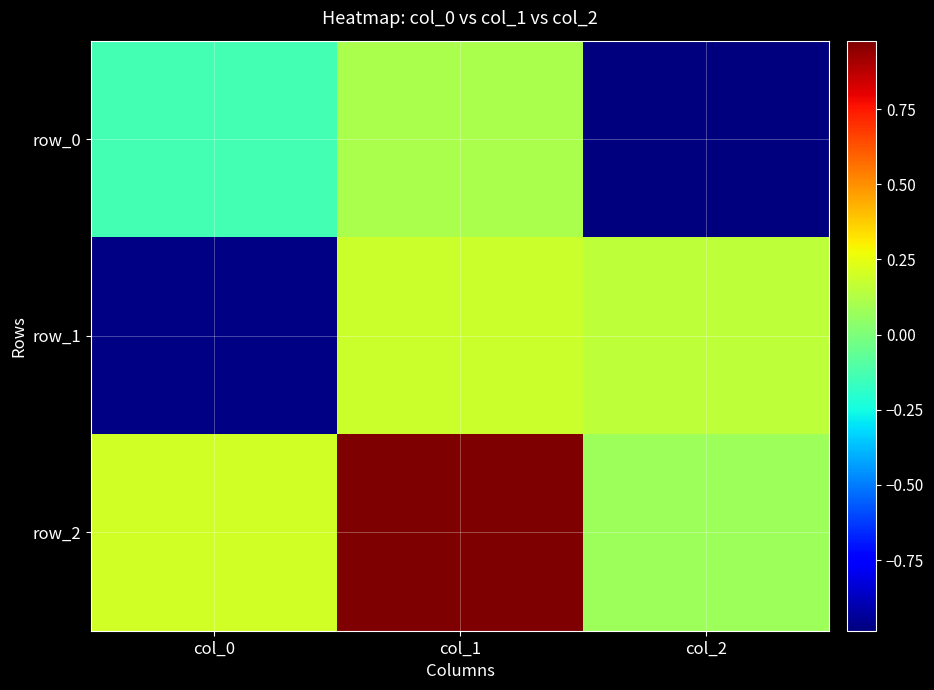

Which series has the largest range (max minus min)?

row_1